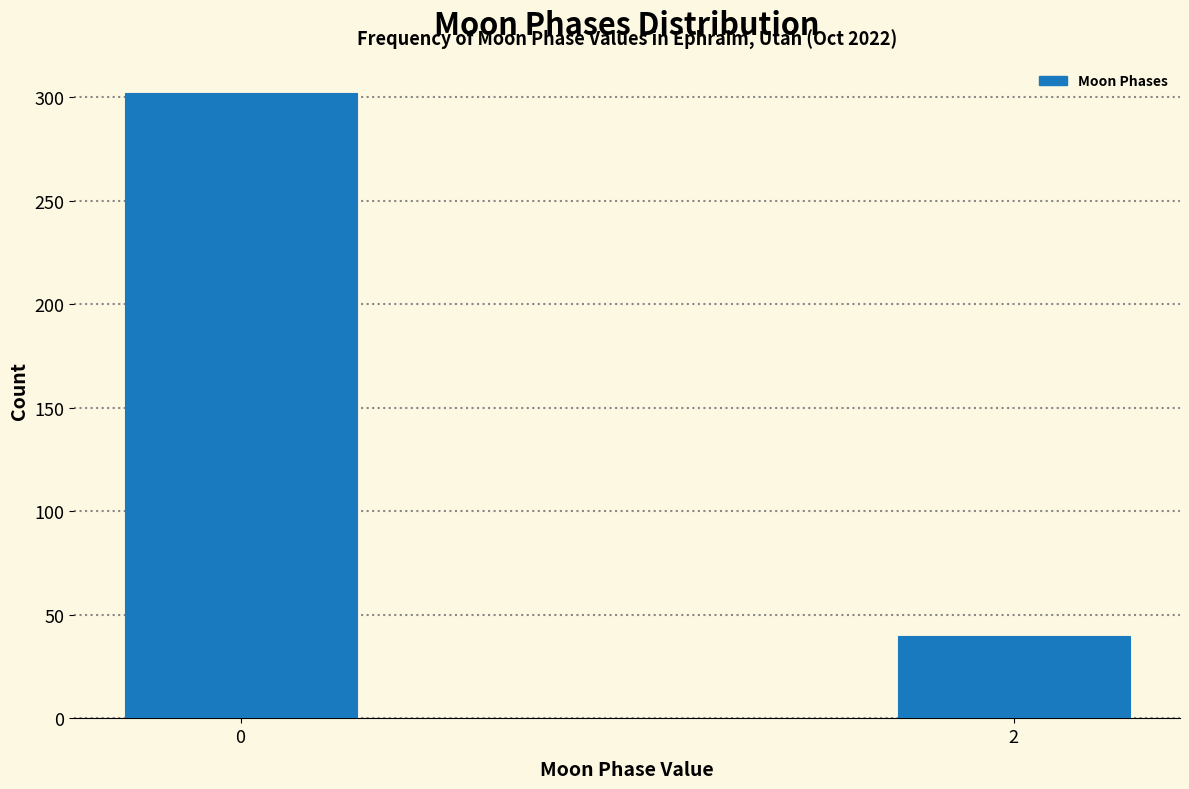

Reading right to left, extract all data points from this chart.

2=40	0=302